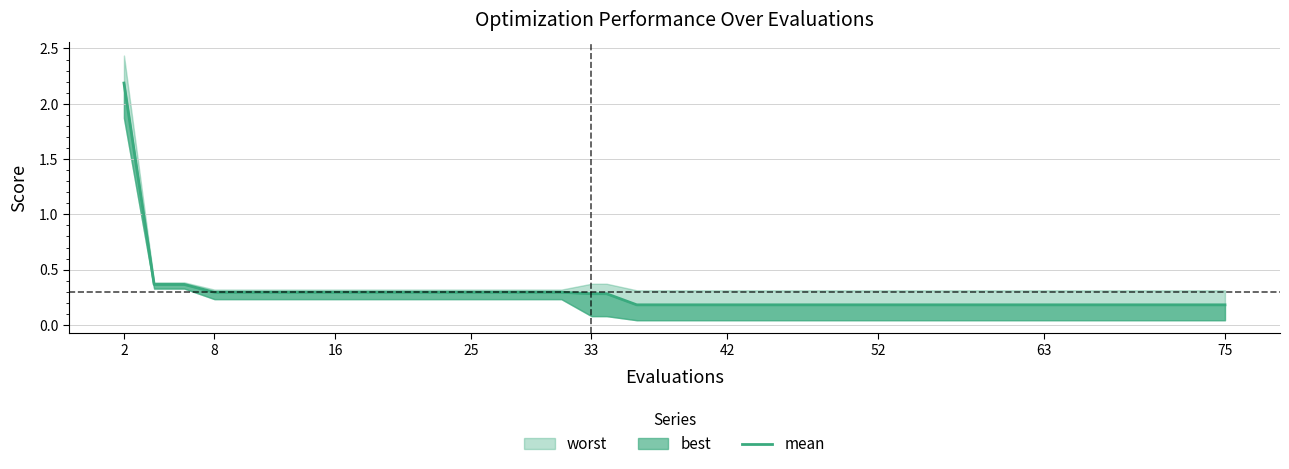

Read the value at 52.

0.3